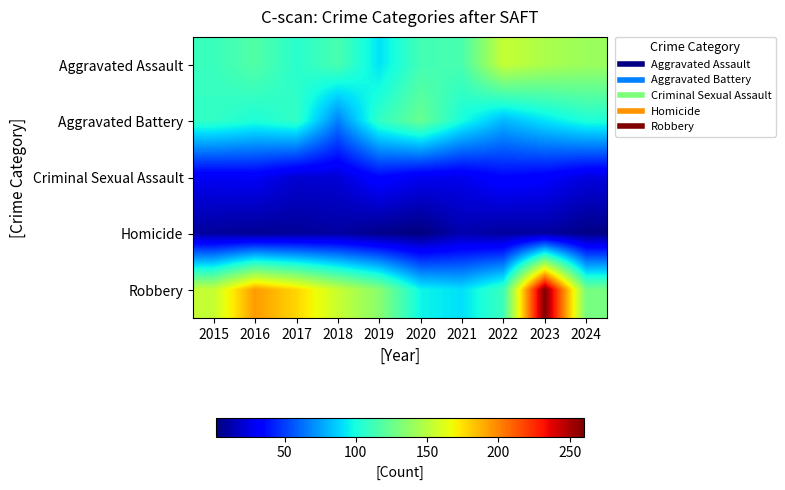

At how many categories does at least one series exceed 218?

1